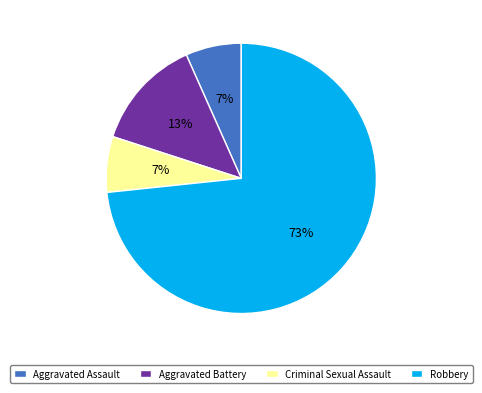

Count the number of slices in the pie.

4